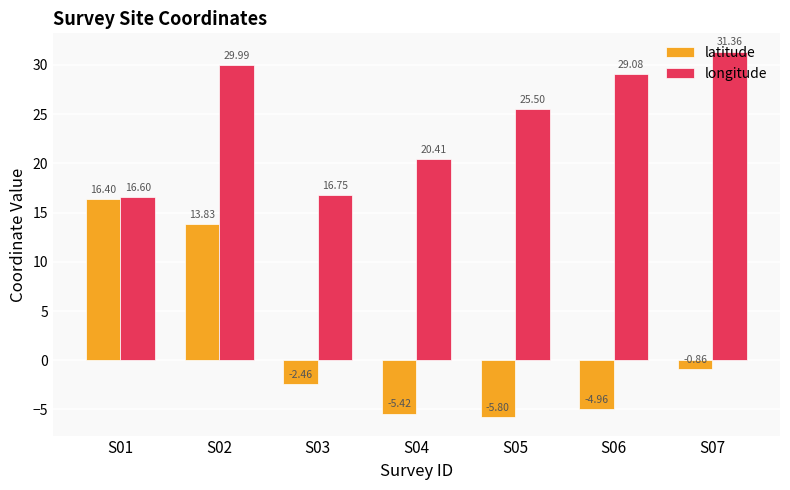

What is the greatest value displayed?

31.4